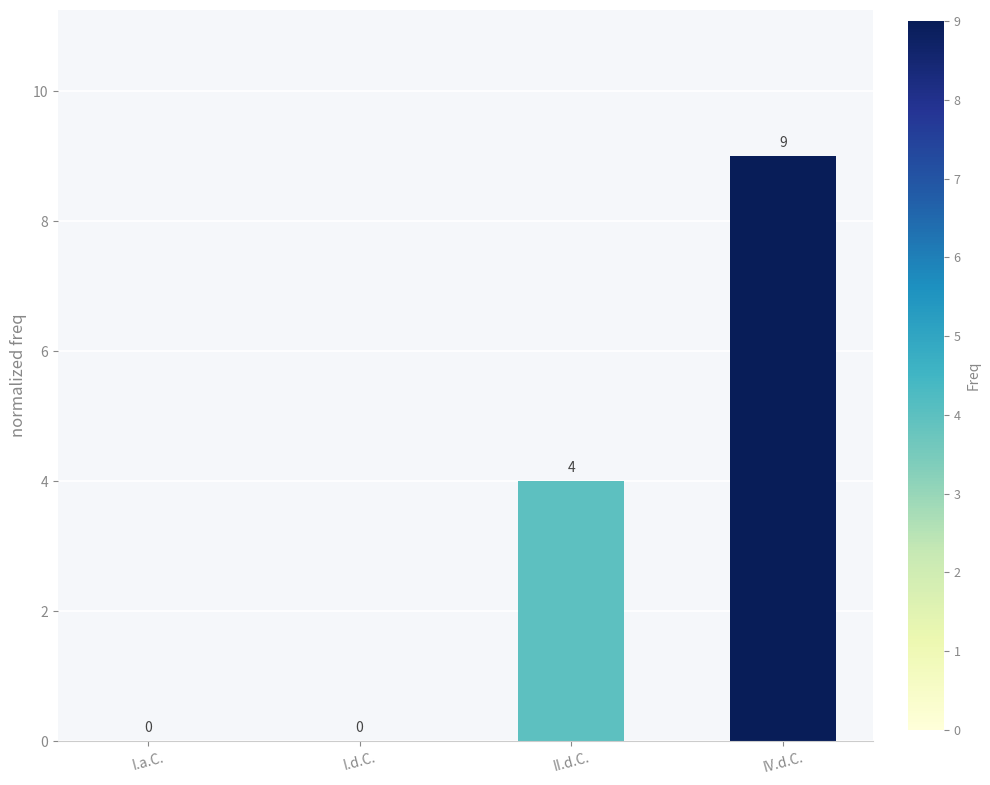

Are the bars grouped side by side (vs. stacked)?

No